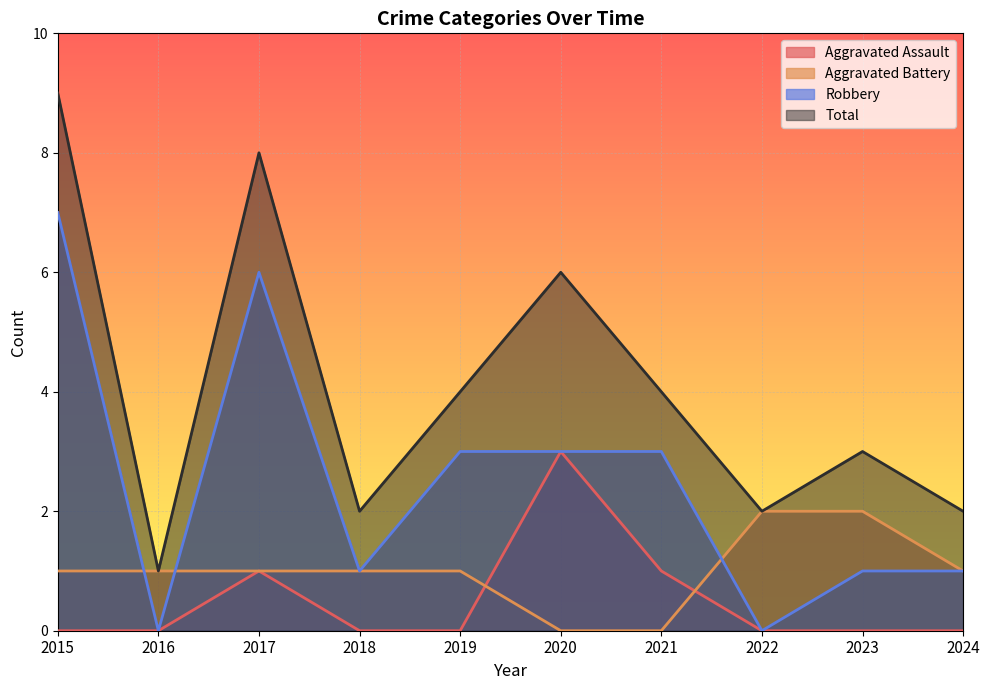

Count the Aggravated Assault values in the range 0 to 1.

9